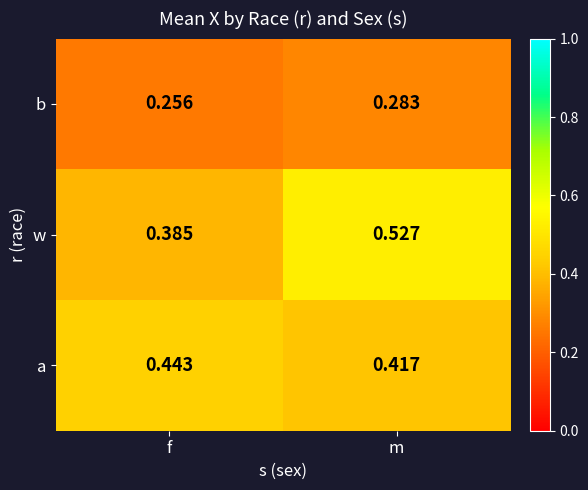

At which category does the chart reach its minimum across all series?

f